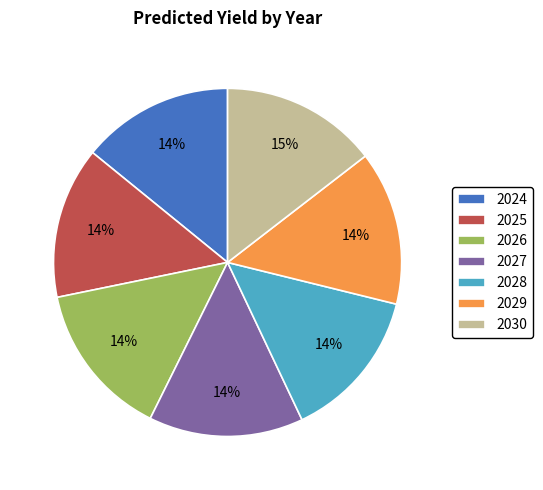

The 2027 slice represents 14% of the pie. True or false?

True